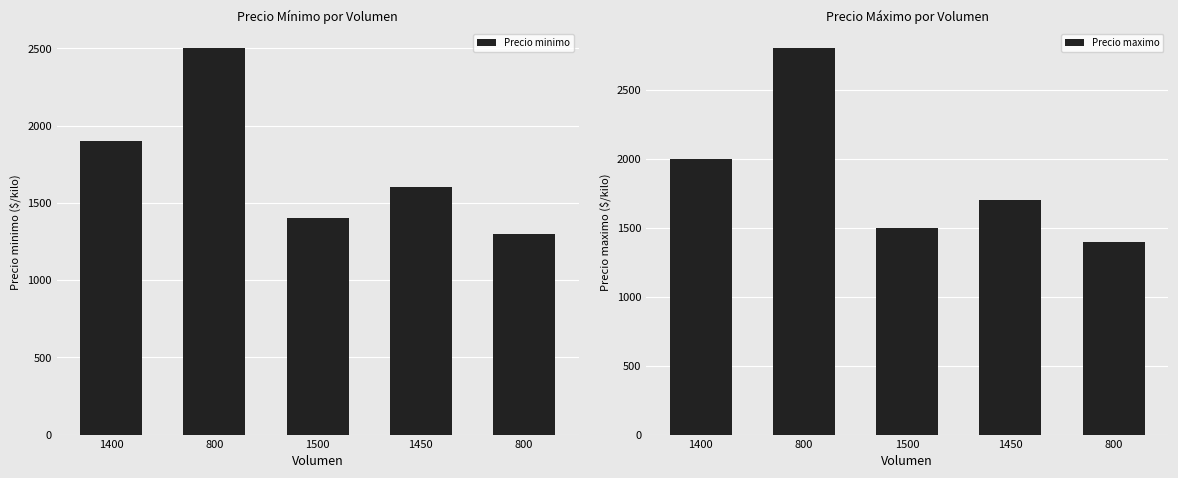

Reading left to right, transcribe all the data shown in this chart.

Precio minimo: 1900	2500	1400	1600	1300
Precio maximo: 2000	2800	1500	1700	1400